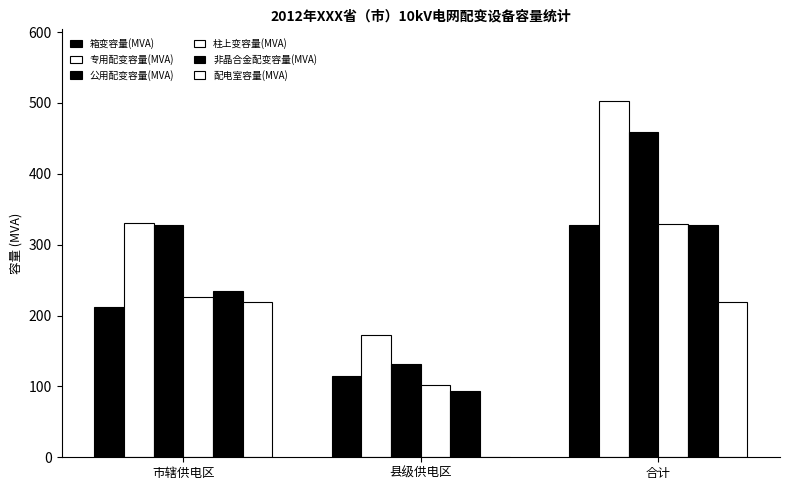

What is the total value across all series at 市辖供电区?

1550.3